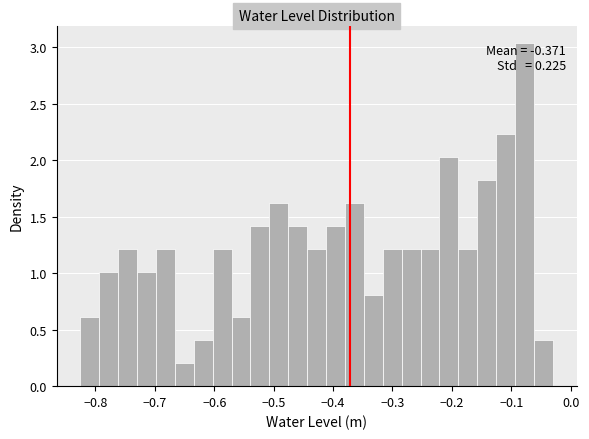

Read against the x-axis, roughly where is the centre of the tallest bar?

-0.08